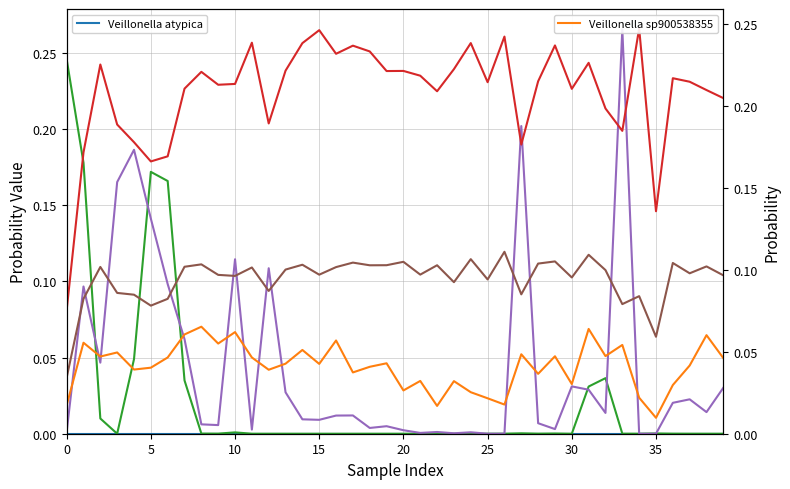

Reading left to right, extract all data points from this chart.

Veillonella atypica: 0.0	0.0	0.0	0.0	0.0	0.0	0.0	0.0	0.0	0.0	0.0	0.0	0.0	0.0	0.0	0.0	0.0	0.0	0.0	0.0	0.0	0.0	0.0	0.0	0.0	0.0	0.0	0.0	0.0	0.0	0.0	0.0	0.0	0.0	0.0	0.0	0.0	0.0	0.0	0.0
Veillonella parvula_A: 0.2	0.2	0.0	0.0	0.0	0.2	0.2	0.0	0.0	0.0	0.0	0.0	0.0	0.0	0.0	0.0	0.0	0.0	0.0	0.0	0.0	0.0	0.0	0.0	0.0	0.0	0.0	0.0	0.0	0.0	0.0	0.0	0.0	0.0	0.0	0.0	0.0	0.0	0.0	0.0
Veillonella rogosae: 0.0	0.1	0.0	0.2	0.2	0.1	0.1	0.1	0.0	0.0	0.1	0.0	0.1	0.0	0.0	0.0	0.0	0.0	0.0	0.0	0.0	0.0	0.0	0.0	0.0	0.0	0.0	0.2	0.0	0.0	0.0	0.0	0.0	0.3	0.0	0.0	0.0	0.0	0.0	0.0
Veillonella sp003463825: 0.0	0.1	0.1	0.1	0.1	0.1	0.1	0.1	0.1	0.1	0.1	0.1	0.1	0.1	0.1	0.1	0.1	0.1	0.1	0.1	0.1	0.1	0.1	0.1	0.1	0.1	0.1	0.1	0.1	0.1	0.1	0.1	0.1	0.1	0.1	0.1	0.1	0.1	0.1	0.1
Veillonella sp900538355: 0.0	0.1	0.0	0.0	0.0	0.0	0.0	0.1	0.1	0.1	0.1	0.0	0.0	0.0	0.1	0.0	0.1	0.0	0.0	0.0	0.0	0.0	0.0	0.0	0.0	0.0	0.0	0.0	0.0	0.0	0.0	0.1	0.0	0.1	0.0	0.0	0.0	0.0	0.1	0.0
Veillonella sp900545205: 0.1	0.2	0.2	0.2	0.2	0.2	0.2	0.2	0.2	0.2	0.2	0.2	0.2	0.2	0.2	0.2	0.2	0.2	0.2	0.2	0.2	0.2	0.2	0.2	0.2	0.2	0.2	0.2	0.2	0.2	0.2	0.2	0.2	0.2	0.2	0.1	0.2	0.2	0.2	0.2